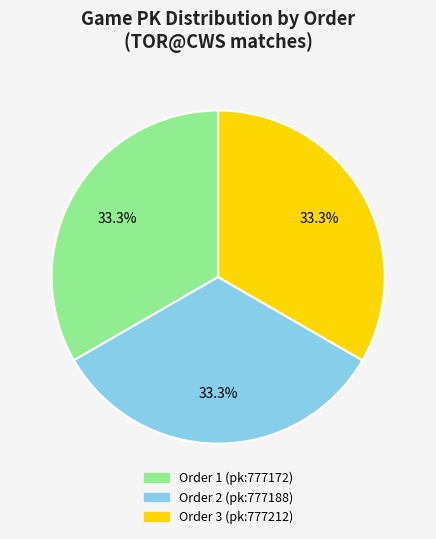

Does any single category account for the majority?

No